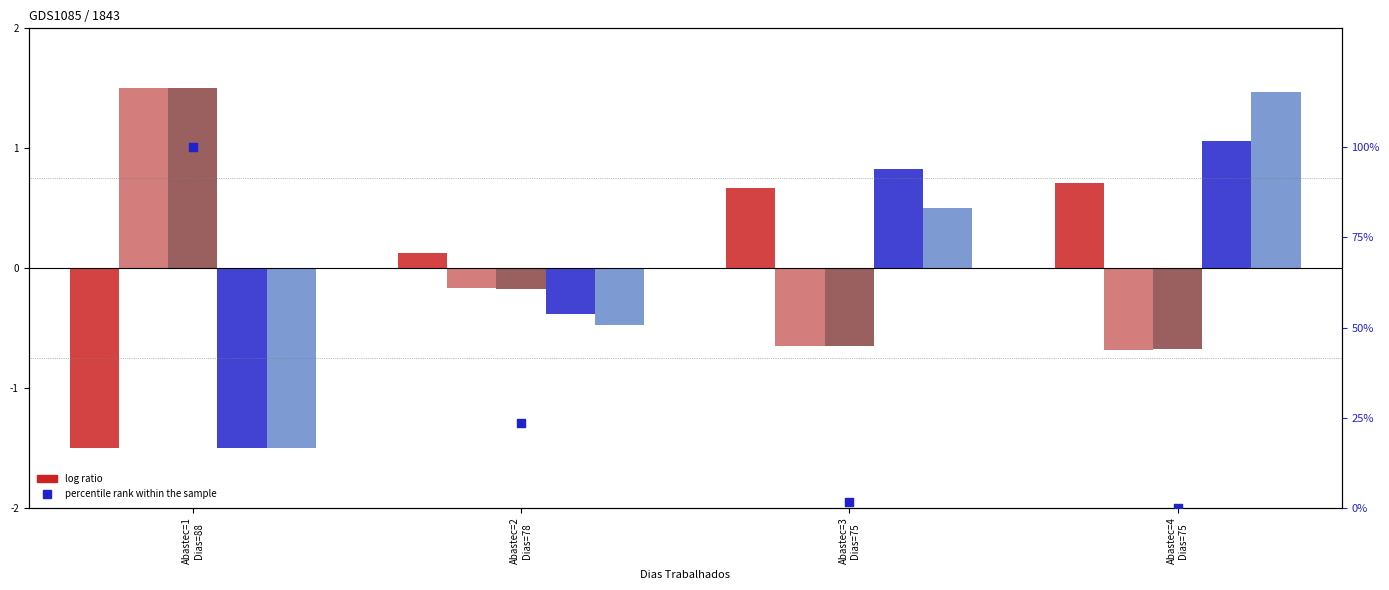

Which series has the largest total across all categories?

percentile rank within the sample